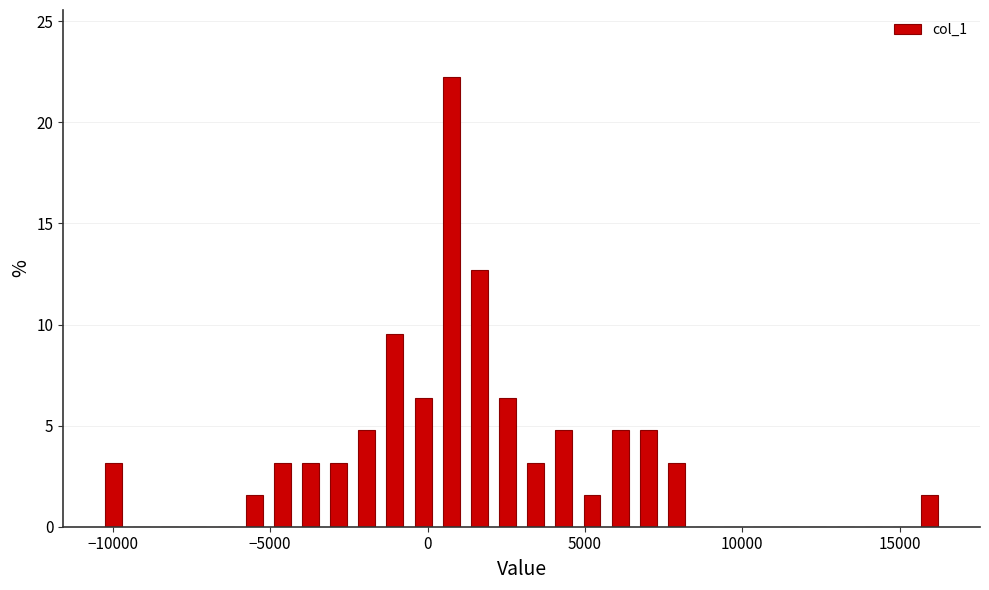

Read against the x-axis, roughly where is the centre of the tallest bar?

1000